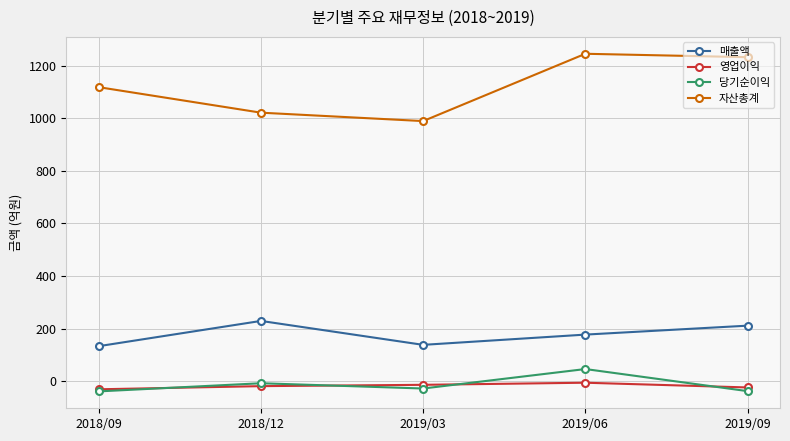

List the labels in order of 자산총계 value, largest first.

2019/06, 2019/09, 2018/09, 2018/12, 2019/03